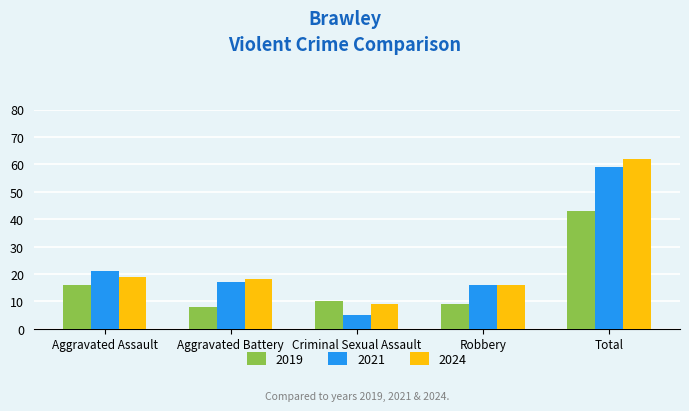

Which series has the largest total across all categories?

2024